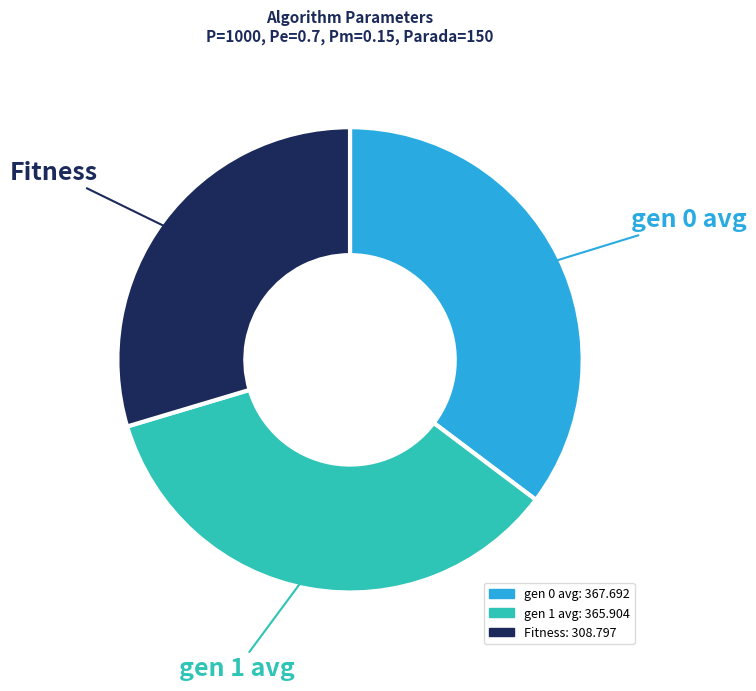

Which category has the smallest portion of the pie?

Fitness